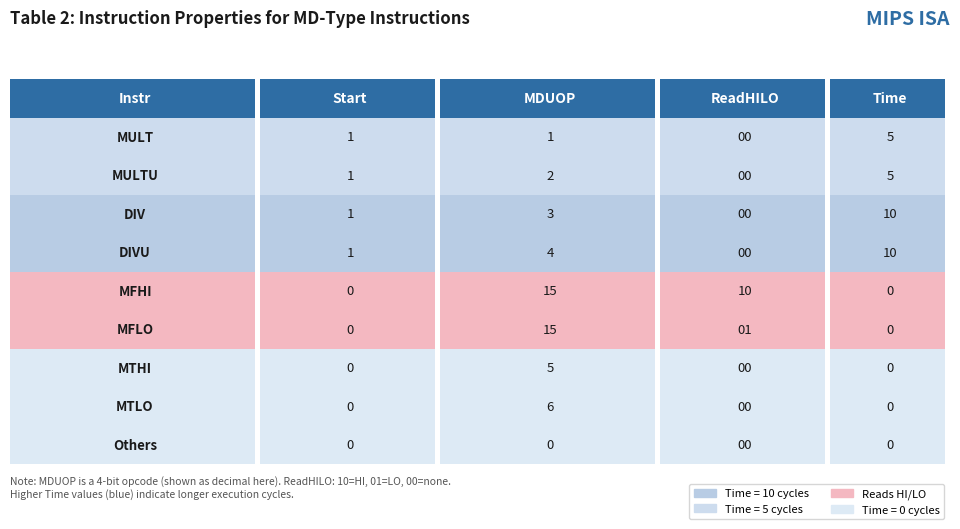

At which label does Time reach its minimum?

MFHI